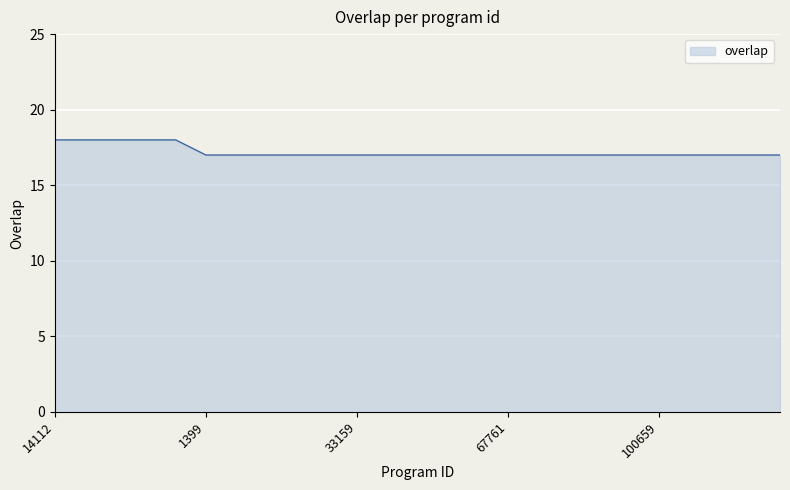

What is the minimum value shown in the chart?

17